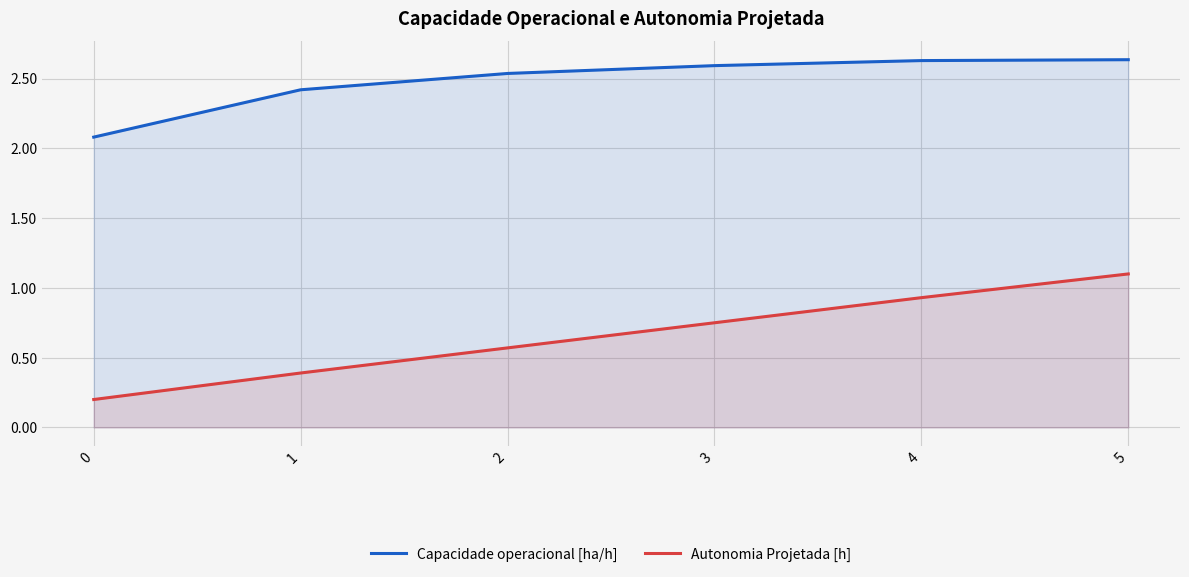

At 3, list the series in order from smallest to largest.

Autonomia Projetada [h], Capacidade operacional [ha/h]